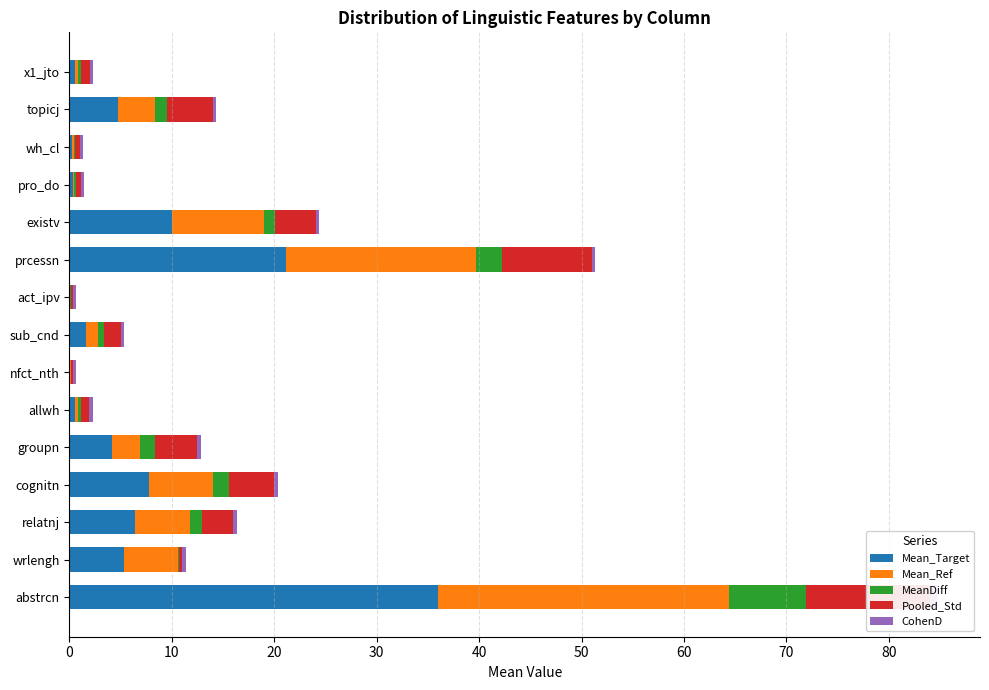

What is the difference between the maximum and second lowest values in the CohenD series?

0.4